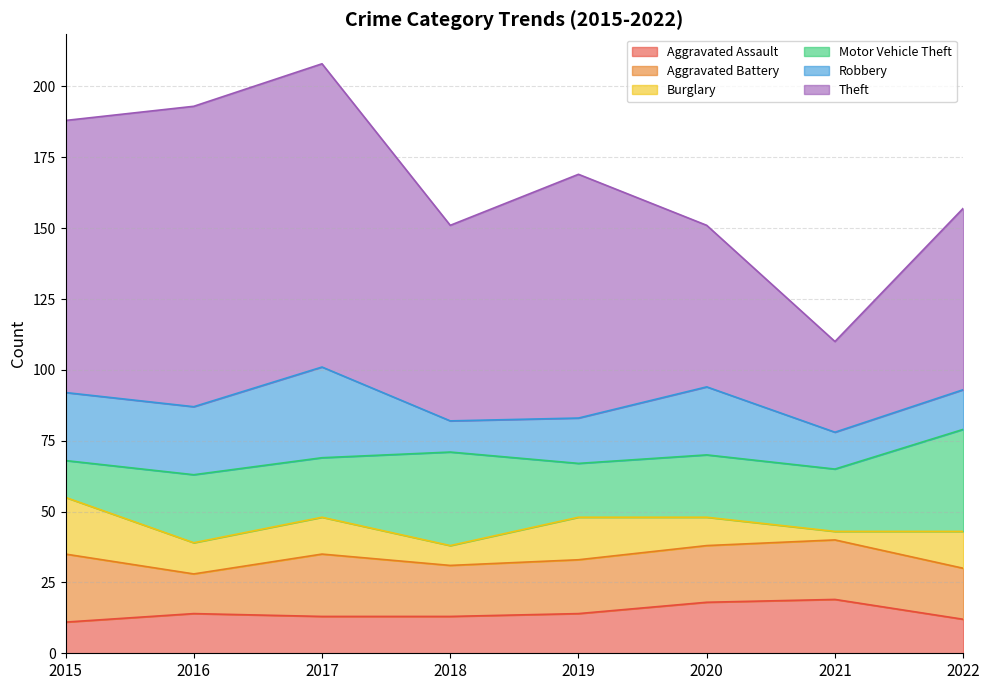

Reading left to right, what are all the values shown in this chart?

Aggravated Assault: 11	14	13	13	14	18	19	12
Aggravated Battery: 24	14	22	18	19	20	21	18
Burglary: 20	11	13	7	15	10	3	13
Motor Vehicle Theft: 13	24	21	33	19	22	22	36
Robbery: 24	24	32	11	16	24	13	14
Theft: 96	106	107	69	86	57	32	64